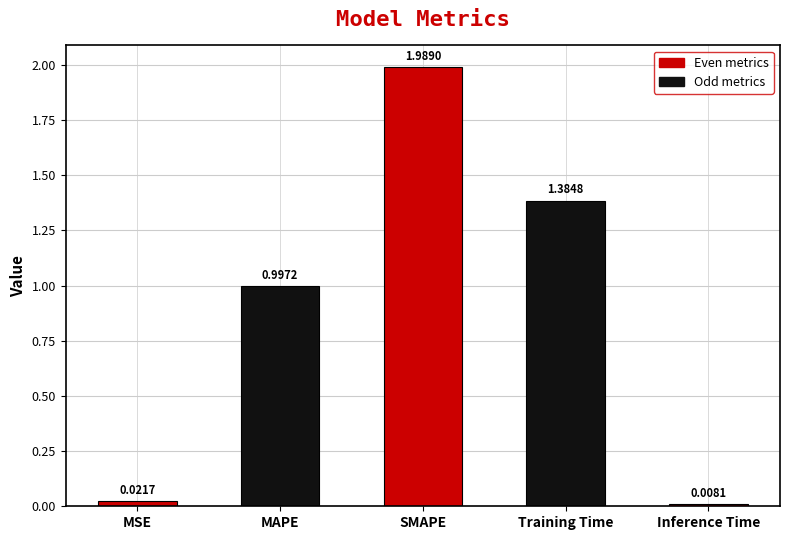

Between Training Time and SMAPE, which is larger?

SMAPE